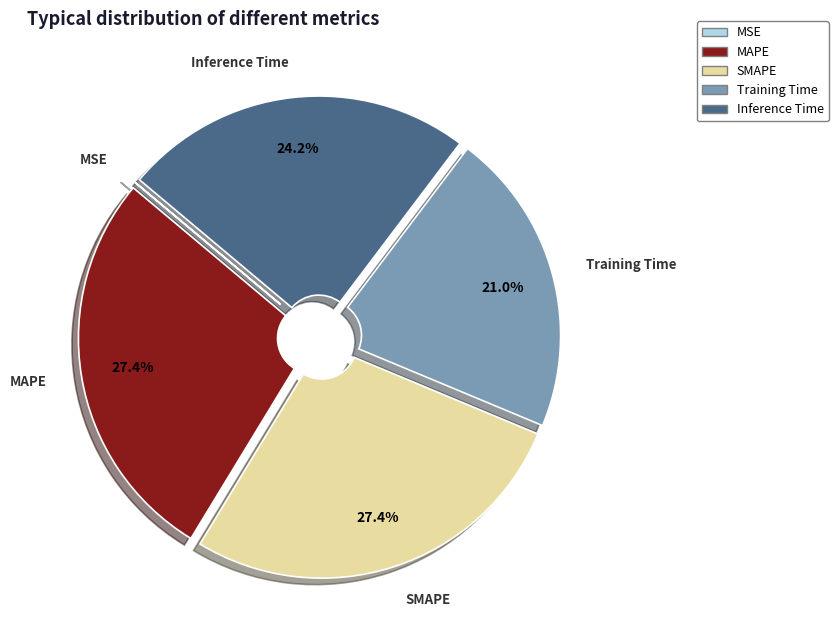

True or false: Training Time accounts for 8% of the total.

False